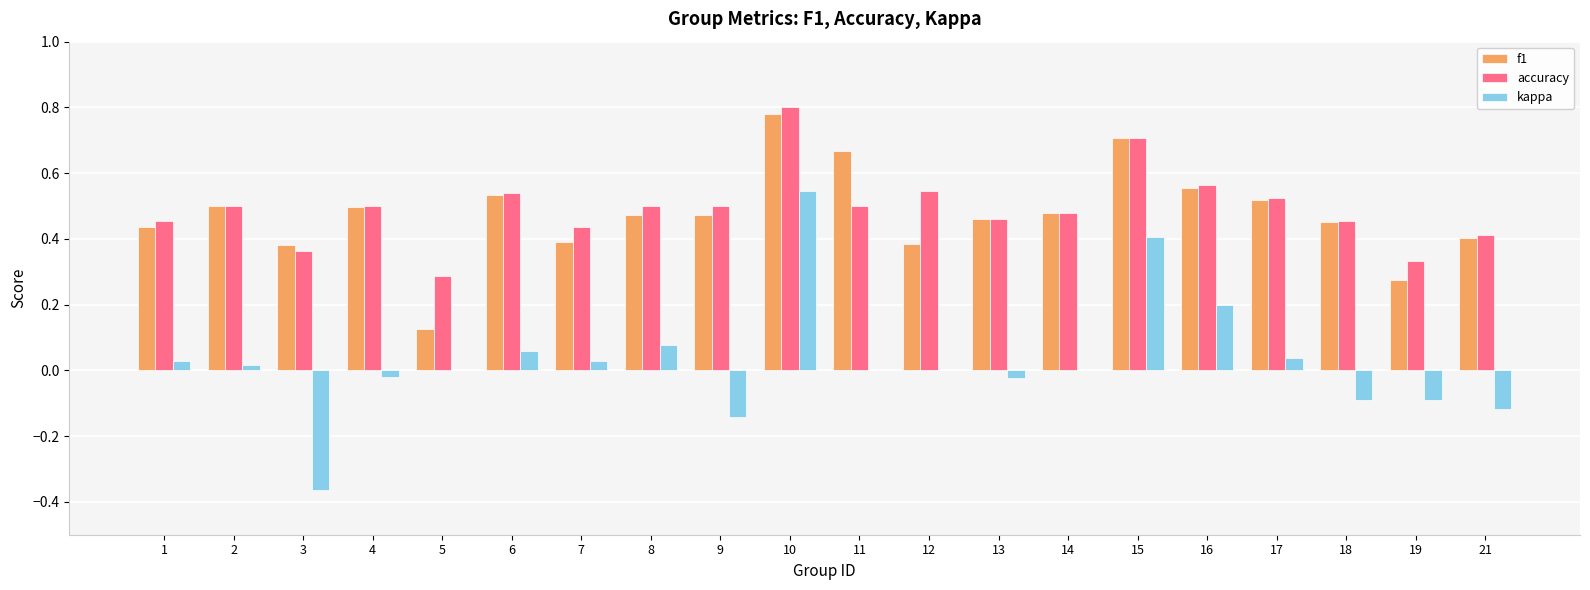

The value of f1 at 12 is 0.4. True or false?

True